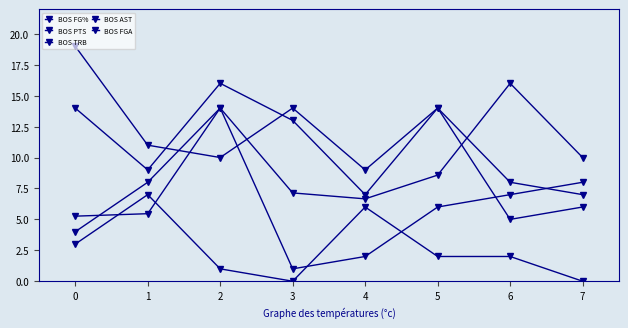

Count the number of data series in this chart.

5